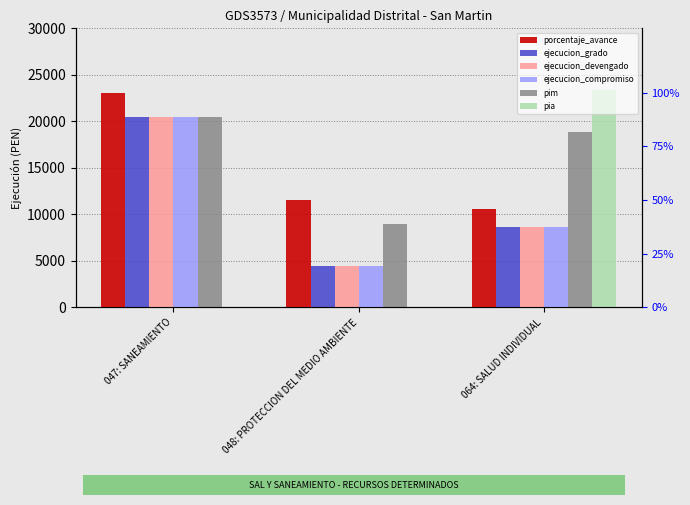

What is the label of the 3rd bar from the left?

064: SALUD INDIVIDUAL